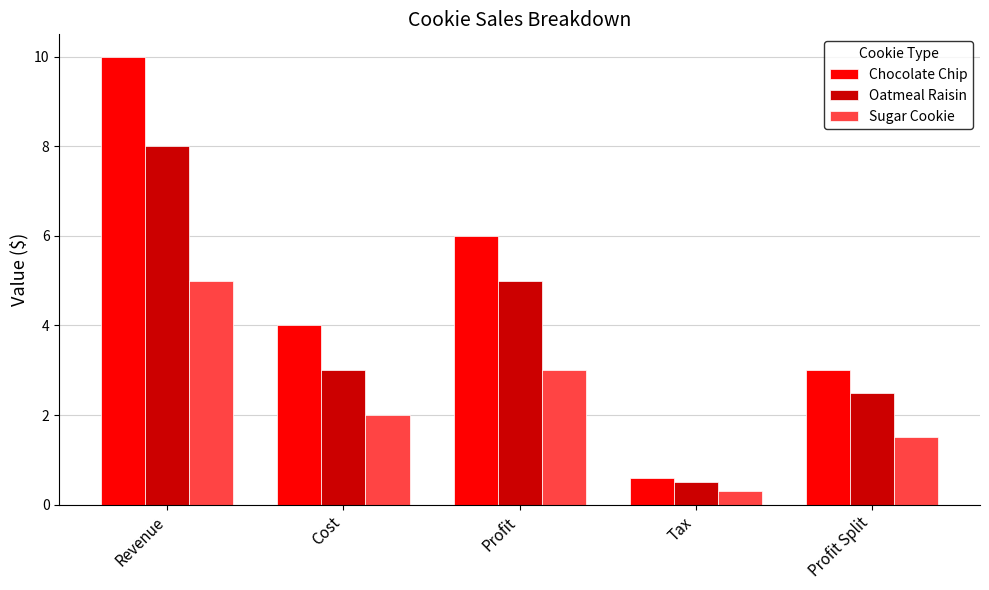

The value of Sugar Cookie at Profit Split is 0.3. True or false?

False